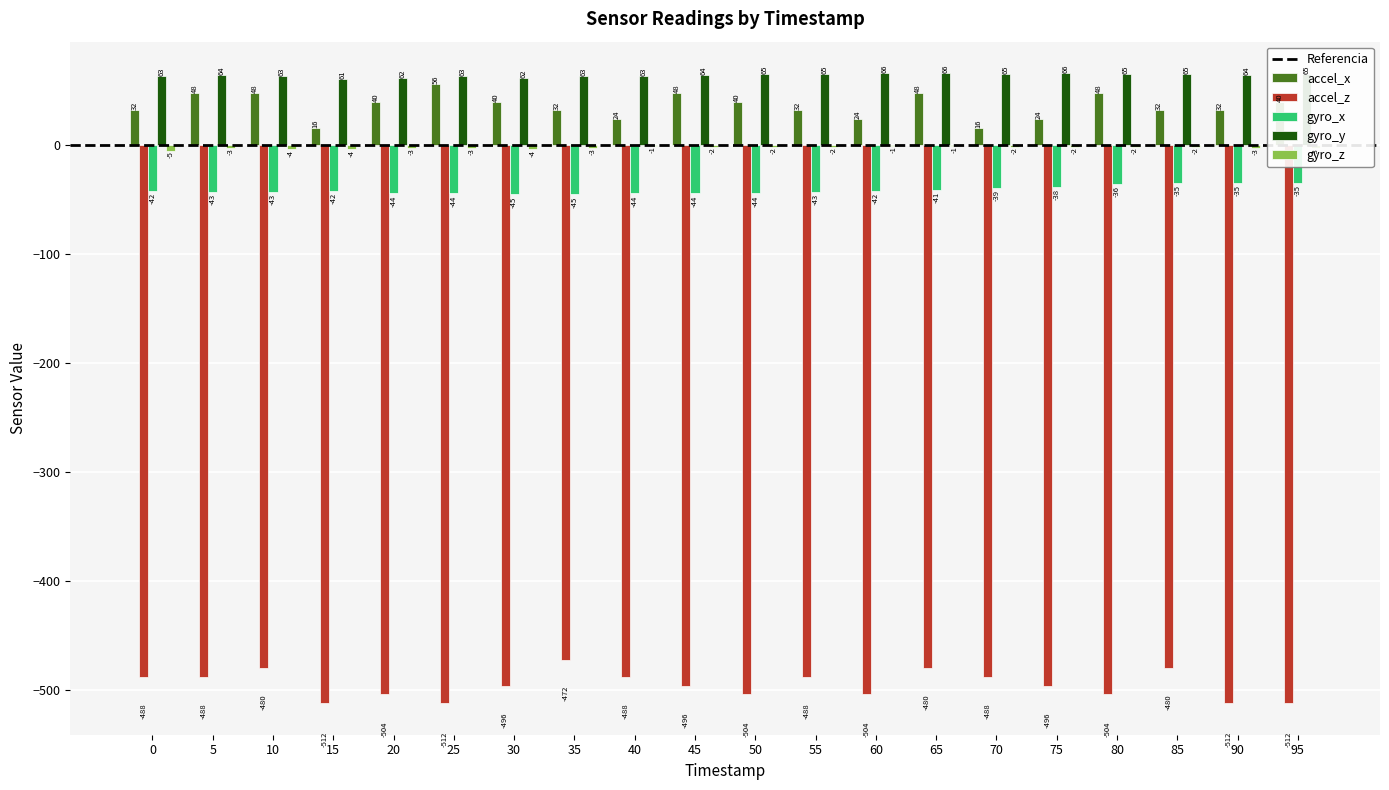

Is the value of gyro_x at 50 greater than the value of gyro_y at 55?

No